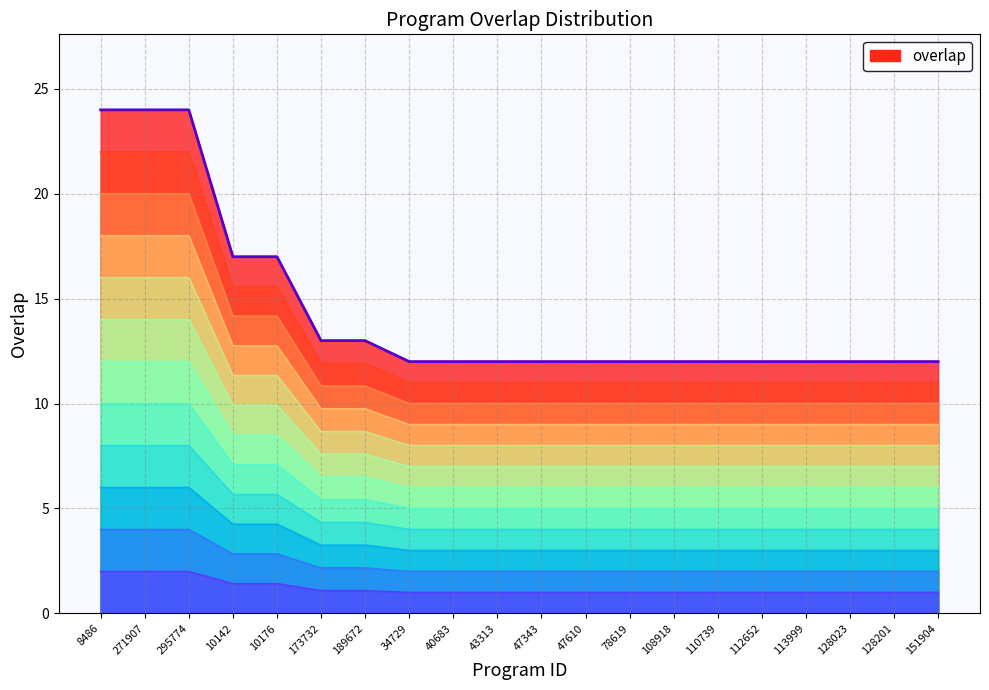

What position from the right is 113999?

4